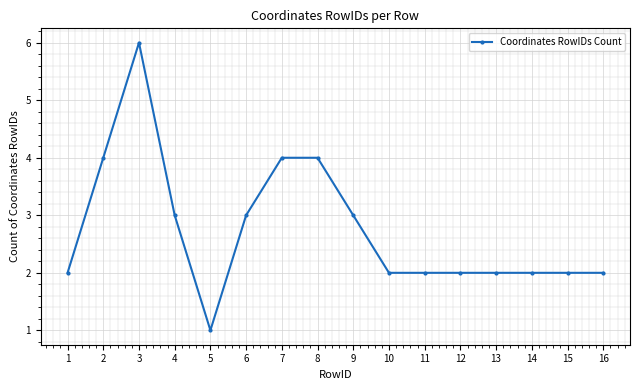

What is the difference between the second highest and minimum values?

3